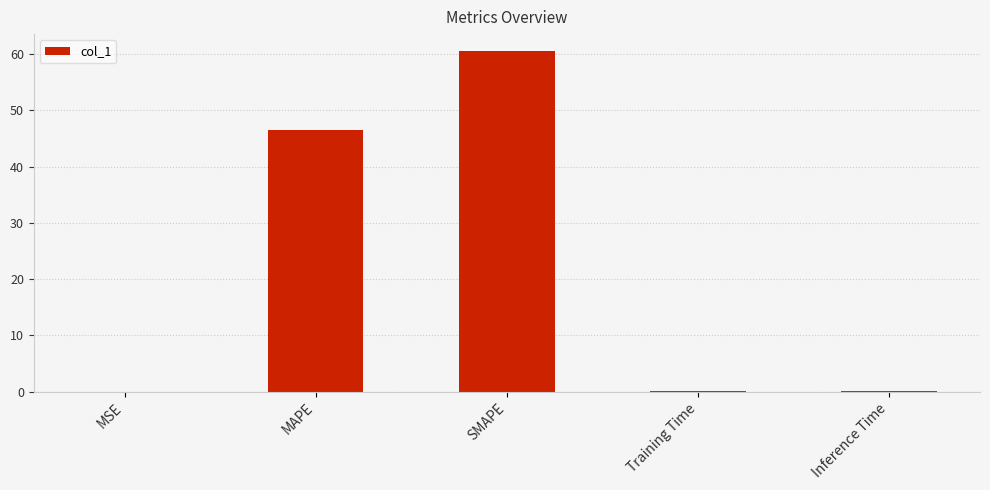

Are the bars grouped side by side (vs. stacked)?

No